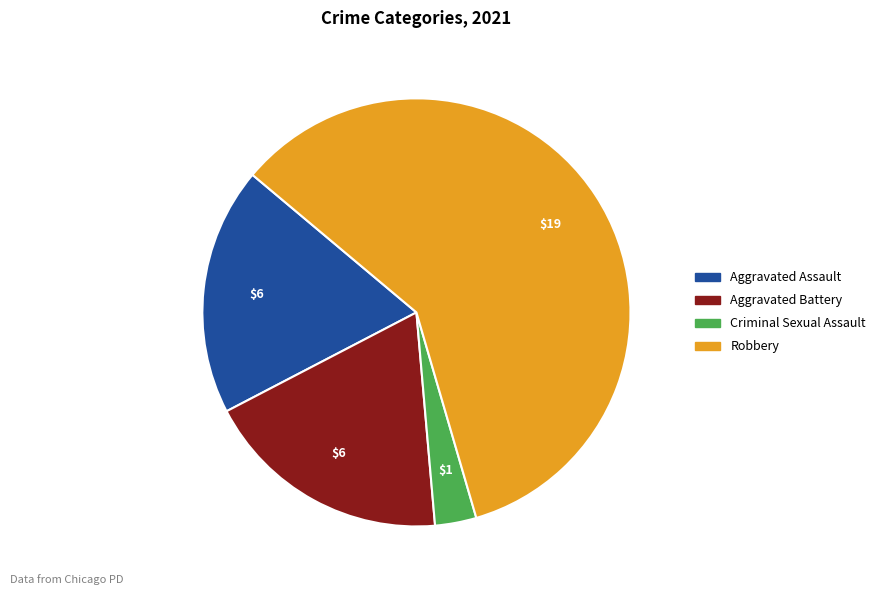

Which category has the smallest portion of the pie?

Criminal Sexual Assault